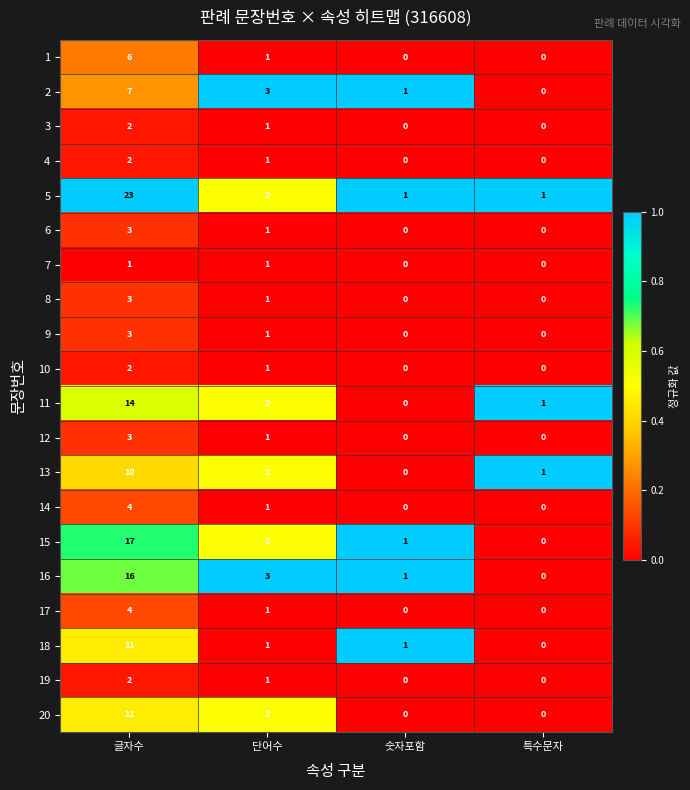

How many values in the 19 series are below 1?

2